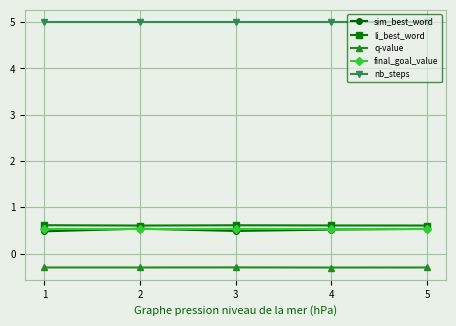

True or false: final_goal_value and nb_steps cross at least once.

False